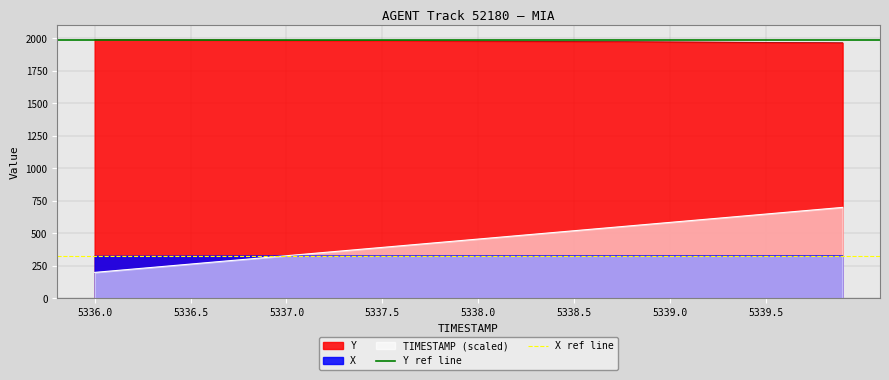

At which label is Y ref line closest to 1985?

5336.0